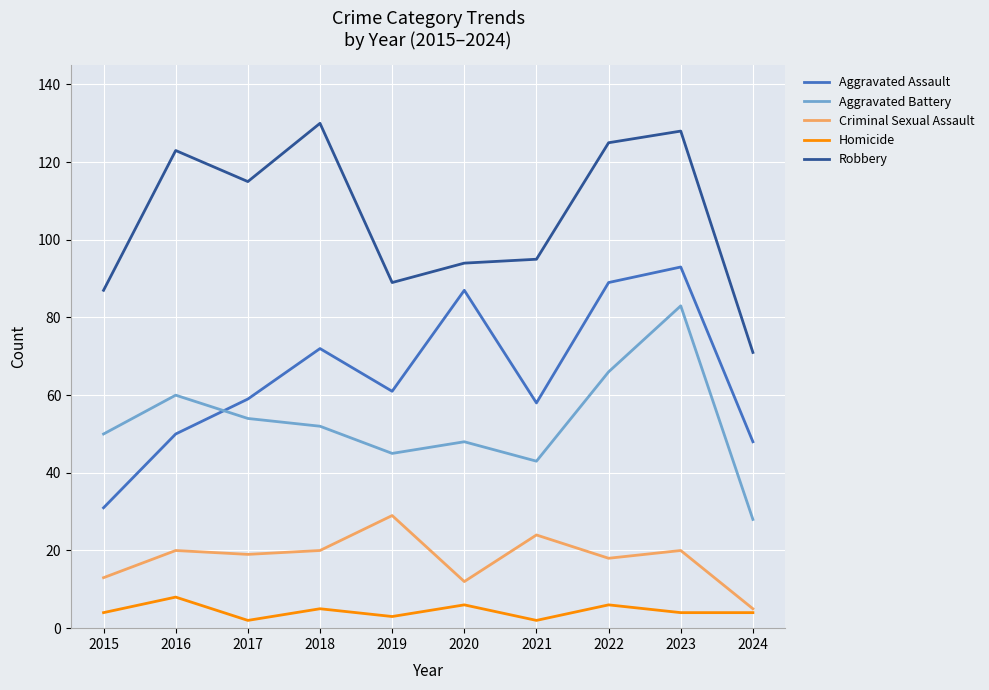

What is the difference between the Homicide values at 2020 and 2019?

3